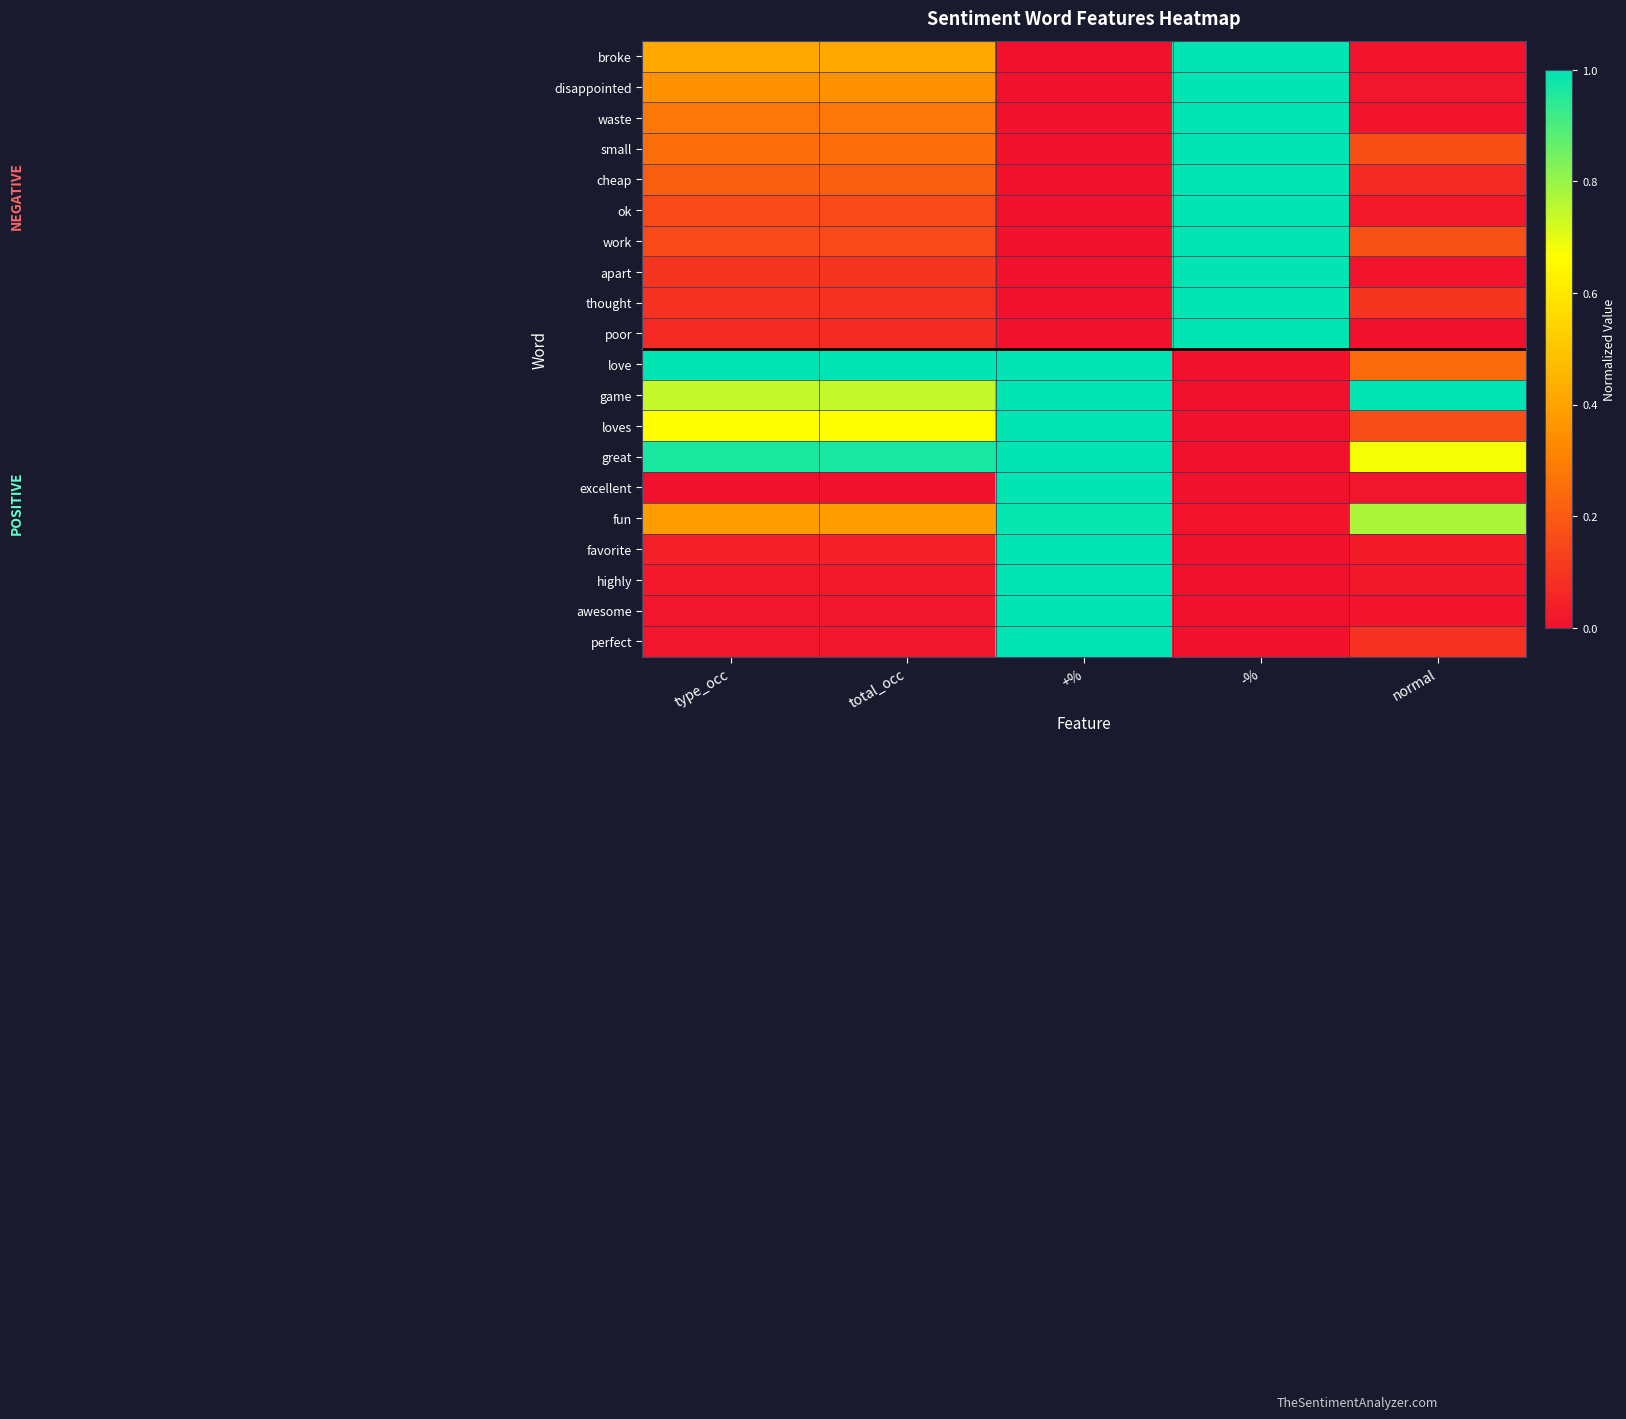

Which category has the lowest value across all series?

+%